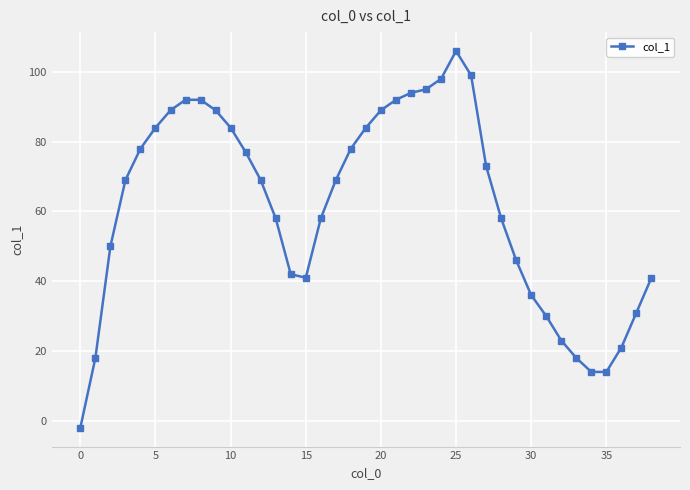

What is the maximum value shown in the chart?

106